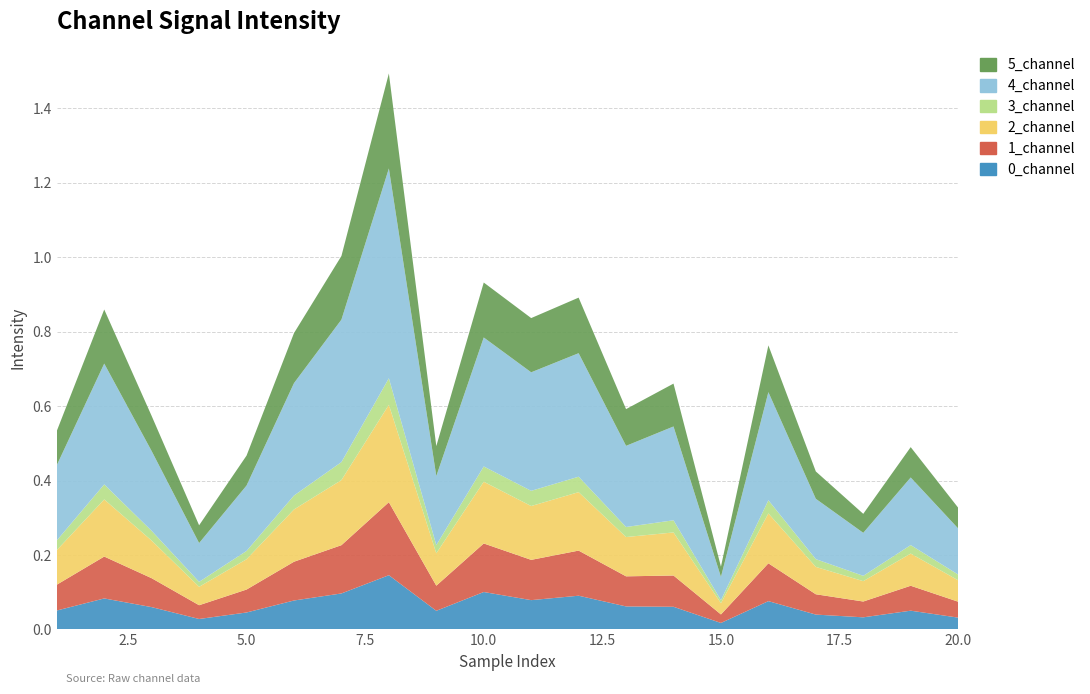

Reading right to left, what are all the values shown in this chart?

0_channel: 20=0.0	19=0.1	18=0.0	17=0.0	16=0.1	15=0.0	14=0.1	13=0.1	12=0.1	11=0.1	10=0.1	9=0.1	8=0.1	7=0.1	6=0.1	5=0.0	4=0.0	3=0.1	2=0.1	1=0.1
1_channel: 20=0.0	19=0.1	18=0.0	17=0.1	16=0.1	15=0.0	14=0.1	13=0.1	12=0.1	11=0.1	10=0.1	9=0.1	8=0.2	7=0.1	6=0.1	5=0.1	4=0.0	3=0.1	2=0.1	1=0.1
2_channel: 20=0.1	19=0.1	18=0.1	17=0.1	16=0.1	15=0.0	14=0.1	13=0.1	12=0.2	11=0.1	10=0.2	9=0.1	8=0.3	7=0.2	6=0.1	5=0.1	4=0.0	3=0.1	2=0.2	1=0.1
3_channel: 20=0.0	19=0.0	18=0.0	17=0.0	16=0.0	15=0.0	14=0.0	13=0.0	12=0.0	11=0.0	10=0.0	9=0.0	8=0.1	7=0.0	6=0.0	5=0.0	4=0.0	3=0.0	2=0.0	1=0.0
4_channel: 20=0.1	19=0.2	18=0.1	17=0.2	16=0.3	15=0.1	14=0.3	13=0.2	12=0.3	11=0.3	10=0.3	9=0.2	8=0.6	7=0.4	6=0.3	5=0.2	4=0.1	3=0.2	2=0.3	1=0.2
5_channel: 20=0.1	19=0.1	18=0.1	17=0.1	16=0.1	15=0.0	14=0.1	13=0.1	12=0.1	11=0.1	10=0.1	9=0.1	8=0.3	7=0.2	6=0.1	5=0.1	4=0.0	3=0.1	2=0.1	1=0.1